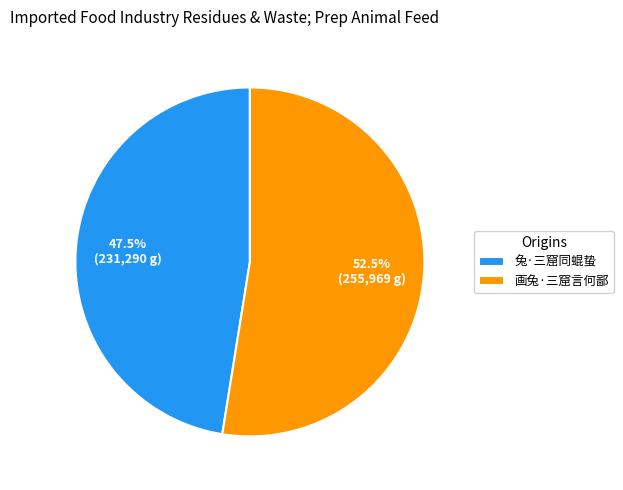

Rank the categories by value from highest to lowest.

画兔·三窟言何鄙, 兔·三窟同蜫蛰